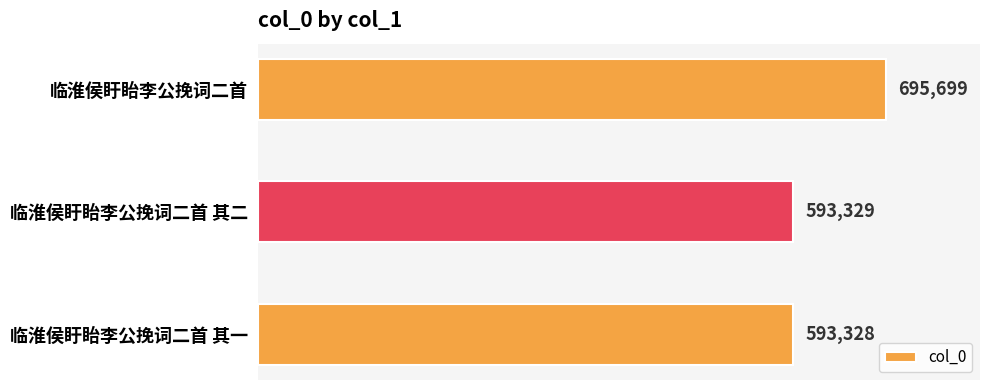

What is the ratio of the value at 临淮侯盱眙李公挽词二首 to the value at 临淮侯盱眙李公挽词二首 其一?

1.2